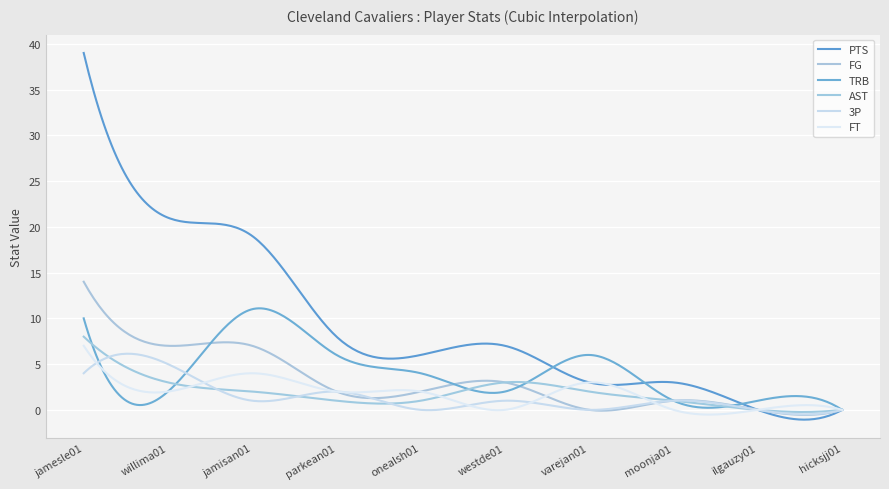

Does the chart display data point markers on the line(s)?

No